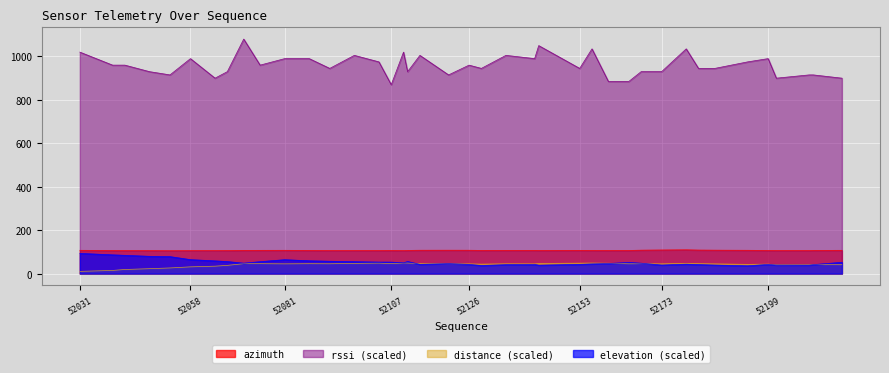

Reading left to right, what are all the values shown in this chart?

azimuth: 107.2	106.3	106.0	105.7	105.3	105.6	105.6	105.9	107.0	107.0	107.2	106.6	105.9	106.0	106.1	106.5	105.9	106.7	107.5	107.7	107.5	106.7	106.9	106.9	106.5	107.0	106.6	106.4	106.5	107.9	108.7	109.5	108.3	107.9	107.3	106.5	106.2	106.1	106.7	107.2
elevation: 93.0	86.3	84.1	79.5	78.1	64.2	58.6	55.4	48.0	54.9	64.0	58.9	56.9	54.8	52.9	52.8	49.8	55.6	42.6	46.1	42.3	37.2	41.2	42.0	38.7	42.5	44.5	46.3	51.4	47.8	39.4	43.4	41.4	39.3	35.9	42.4	39.4	39.2	41.2	51.9
distance: 10.2	14.5	18.8	22.5	26.0	31.0	34.2	37.9	45.7	45.7	44.8	45.6	45.2	47.0	48.2	45.9	48.6	48.6	46.2	45.3	44.6	43.5	45.0	44.6	46.7	48.0	48.5	47.7	45.1	45.4	44.8	47.1	45.6	44.6	42.5	43.5	40.4	40.9	41.4	40.9
rssi: 1020.0	960.0	960.0	930.0	915.0	990.0	900.0	930.0	1080.0	960.0	990.0	990.0	945.0	1005.0	975.0	870.0	1020.0	930.0	1005.0	915.0	960.0	945.0	1005.0	990.0	1050.0	945.0	1035.0	885.0	885.0	930.0	930.0	1035.0	945.0	945.0	975.0	990.0	900.0	915.0	915.0	900.0